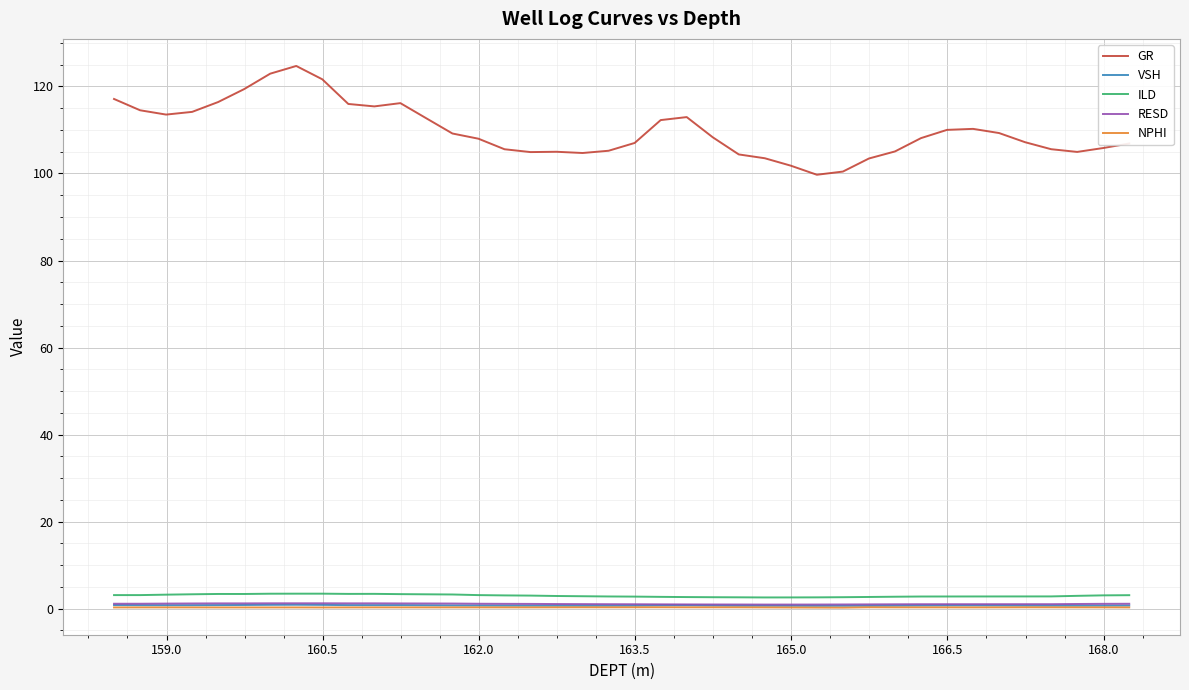

What is the difference between the maximum and second lowest values in the ILD series?

0.9